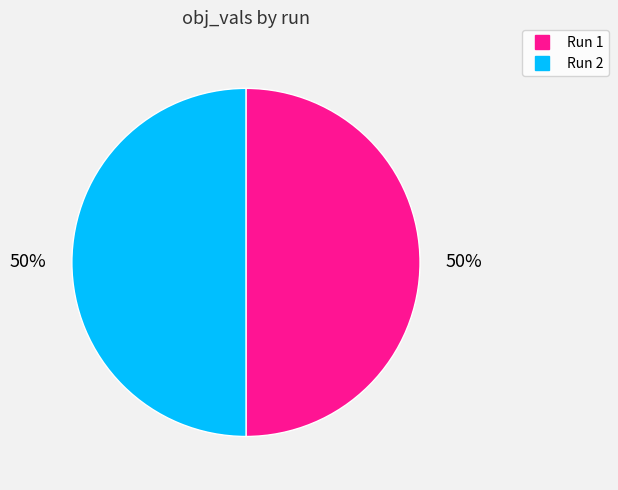

To the nearest percent, what is the average slice percentage?

50%